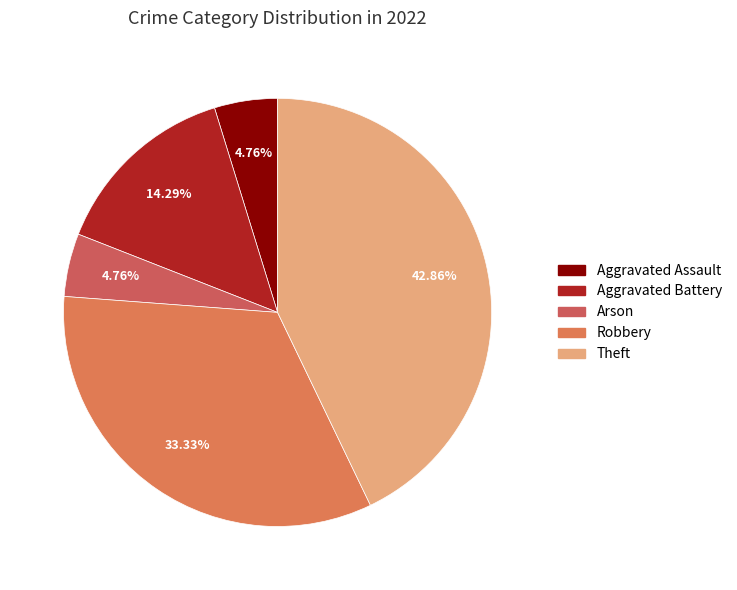

To the nearest percent, what is the average slice percentage?

20%